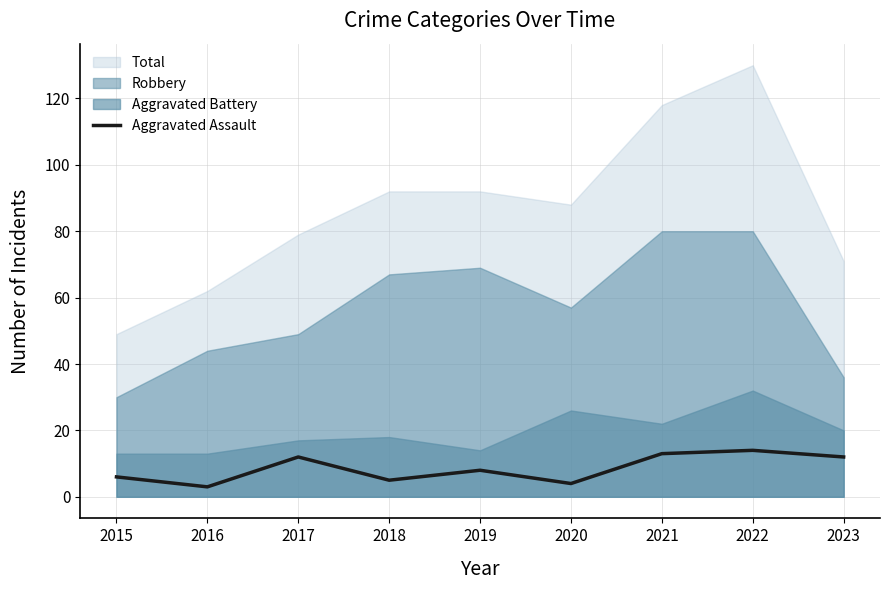

Reading left to right, extract all data points from this chart.

2015=6	2016=3	2017=12	2018=5	2019=8	2020=4	2021=13	2022=14	2023=12